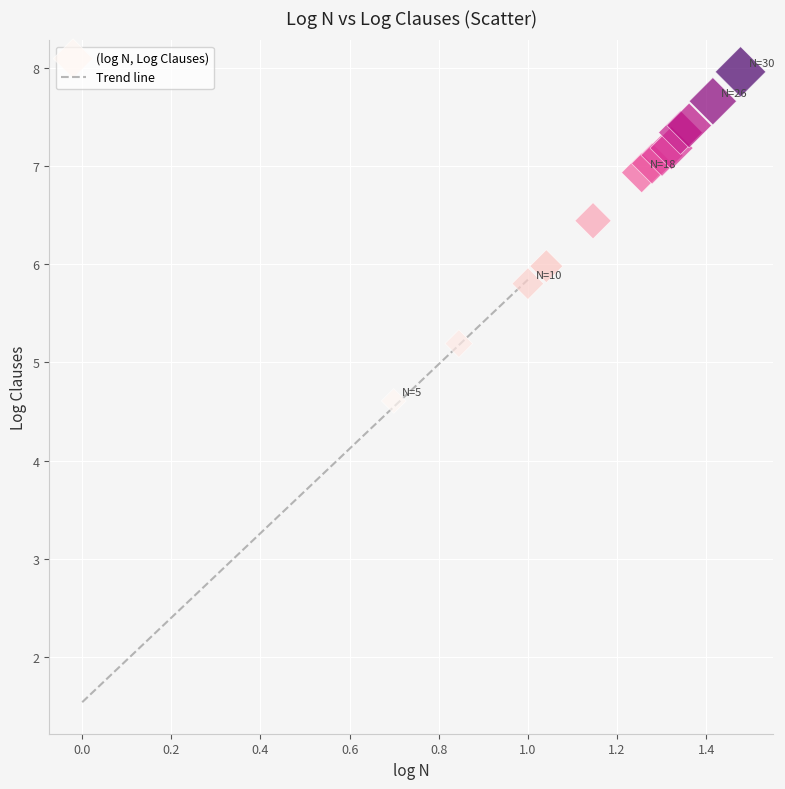

What is the range of Y values (max minus min)?

3.3